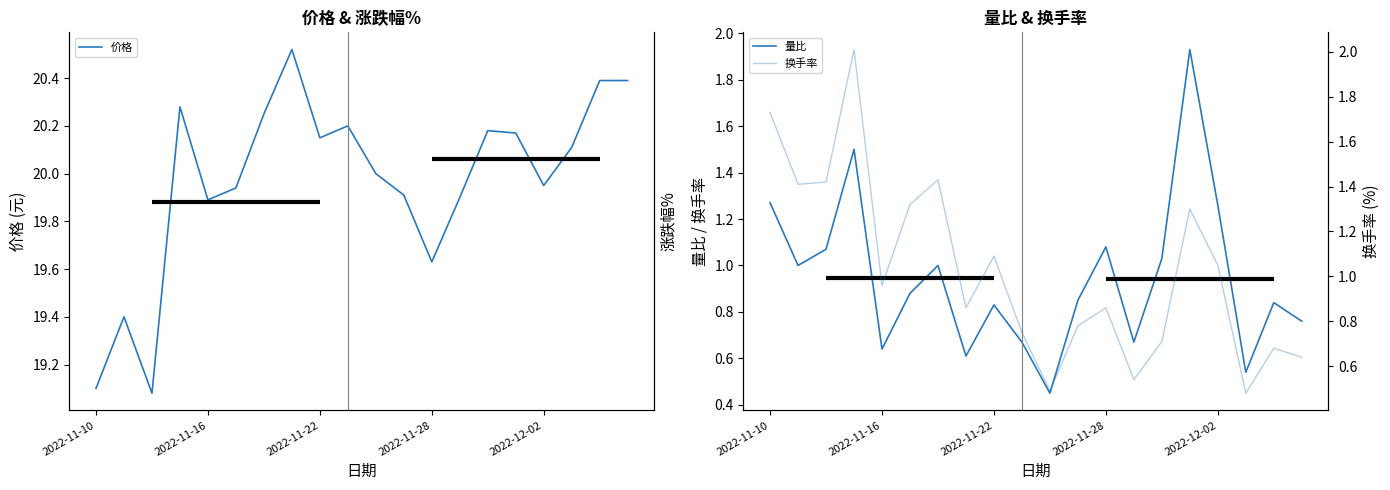

What is the highest value of the 涨跌幅% series?

6.3